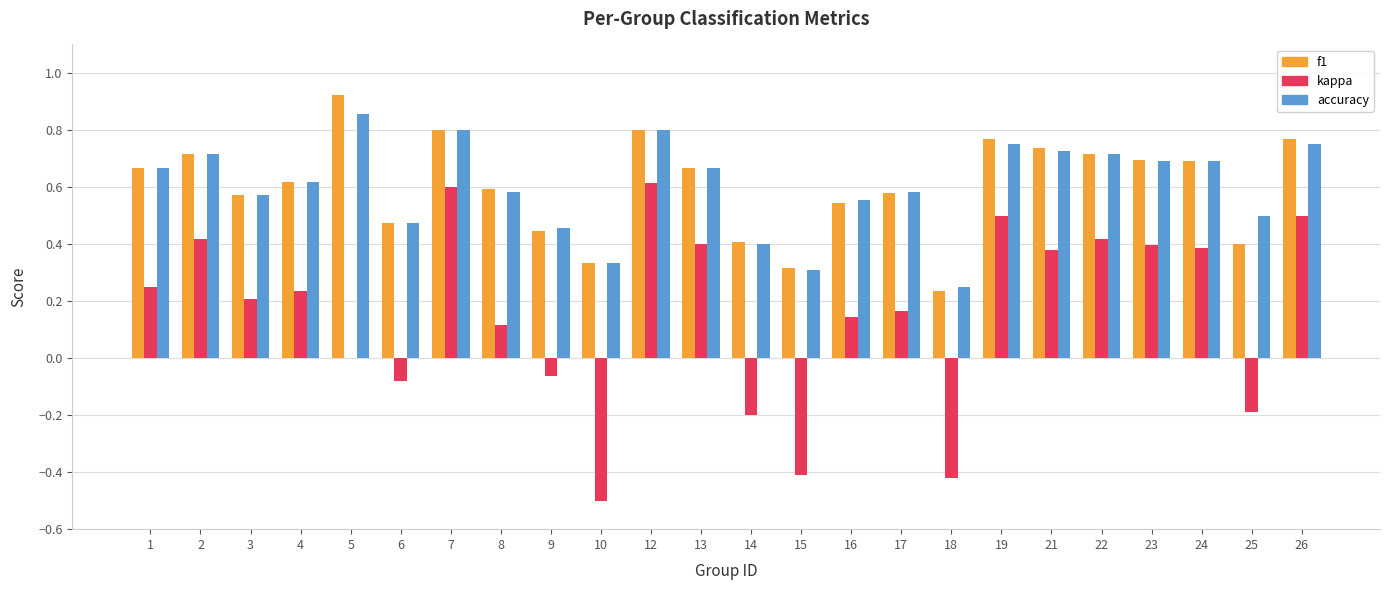

Is the value of accuracy at 4 greater than the value of f1 at 22?

No